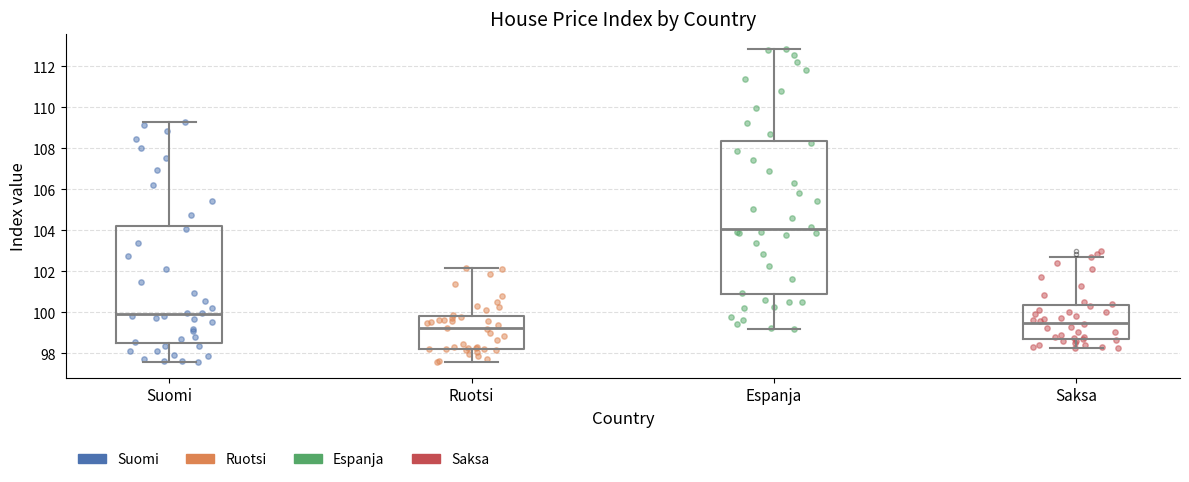

Reading left to right, transcribe this box plot: for each box, give where its median line is, the range the box spans, and where its two whiskers end, as read against the y-axis. The values are not printed on the chart, so give them approximately, as read against the axis.

Suomi: median 100.0, box 98.6 to 104.2, whiskers 97.6 to 109.2
Ruotsi: median 99.2, box 98.2 to 99.8, whiskers 97.6 to 102.2
Espanja: median 104.0, box 100.8 to 108.4, whiskers 99.2 to 112.8
Saksa: median 99.6, box 98.6 to 100.4, whiskers 98.2 to 102.6